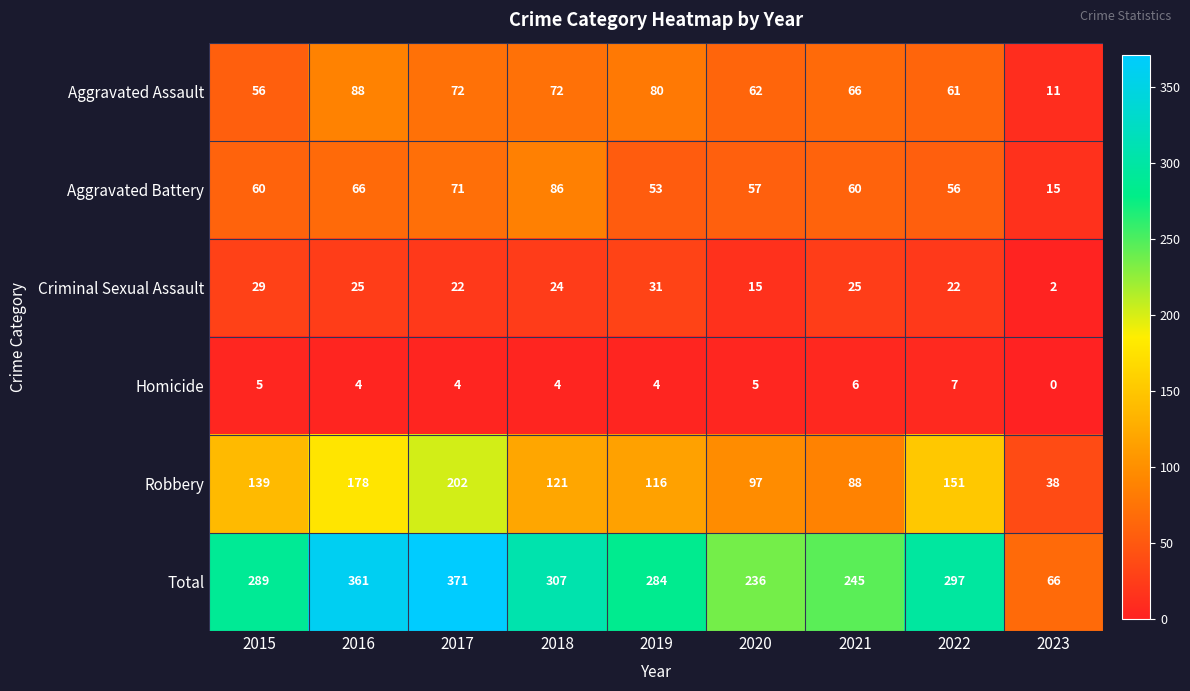

What is the difference between the Criminal Sexual Assault values at 2020 and 2019?

16